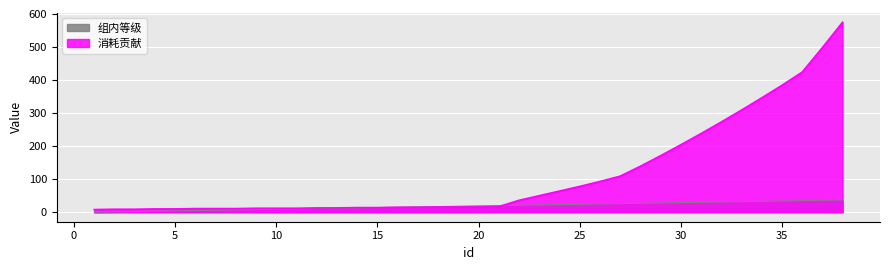

Reading right to left, extract all data points from this chart.

组内等级: 37	36	35	34	33	32	31	30	29	28	27	26	25	24	23	22	21	20	19	18	17	16	15	14	13	12	11	10	9	8	7	6	5	4	3	2	1	0
消耗贡献: 575	498	424	384	346	309	273	238	204	171	139	109	93	78	64	50	36	17	16	16	16	15	15	14	14	13	13	12	12	12	11	11	11	10	10	9	9	8